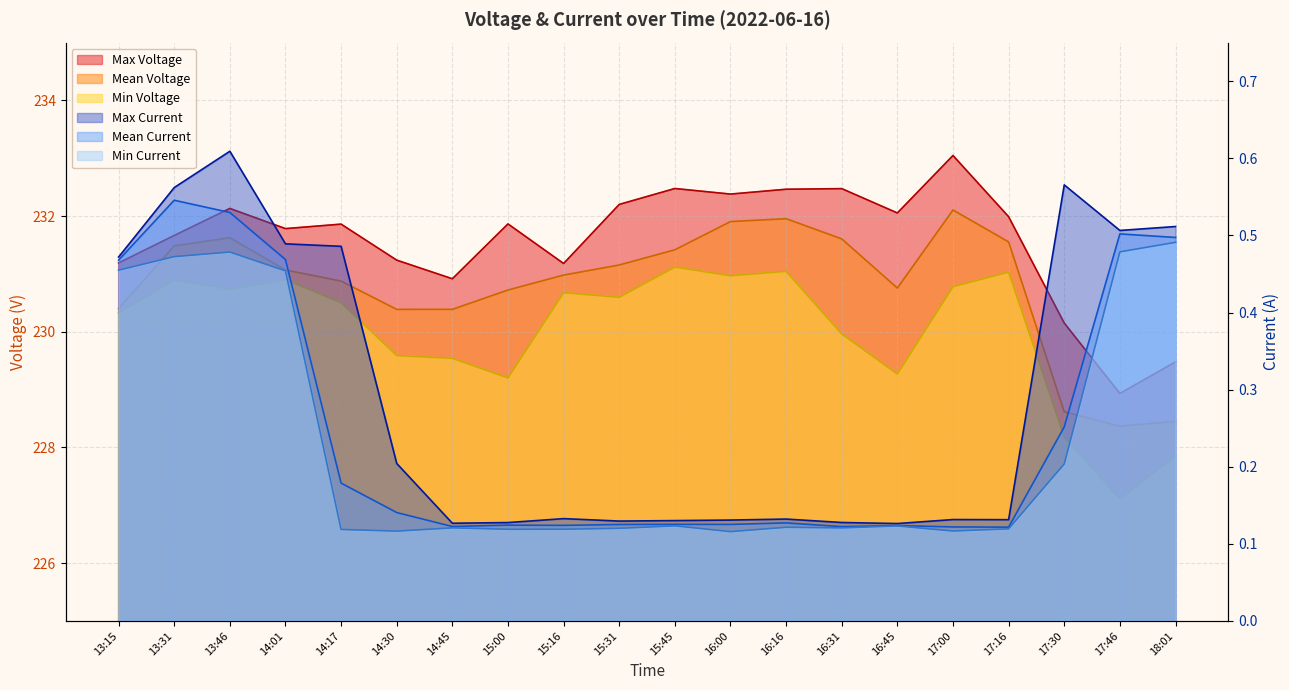

What are all the series names shown in the legend?

Max Voltage, Mean Voltage, Min Voltage, Max Current, Mean Current, Min Current